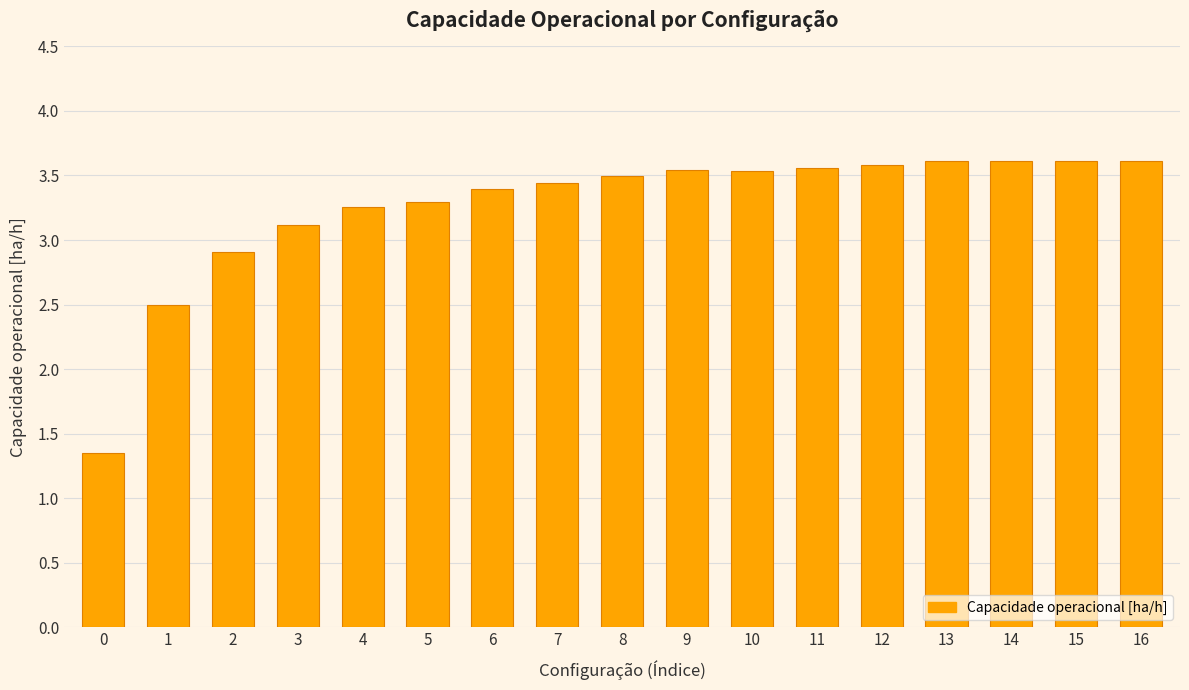

Approximately how many times larger is the value at 4 compared to 16?

0.9